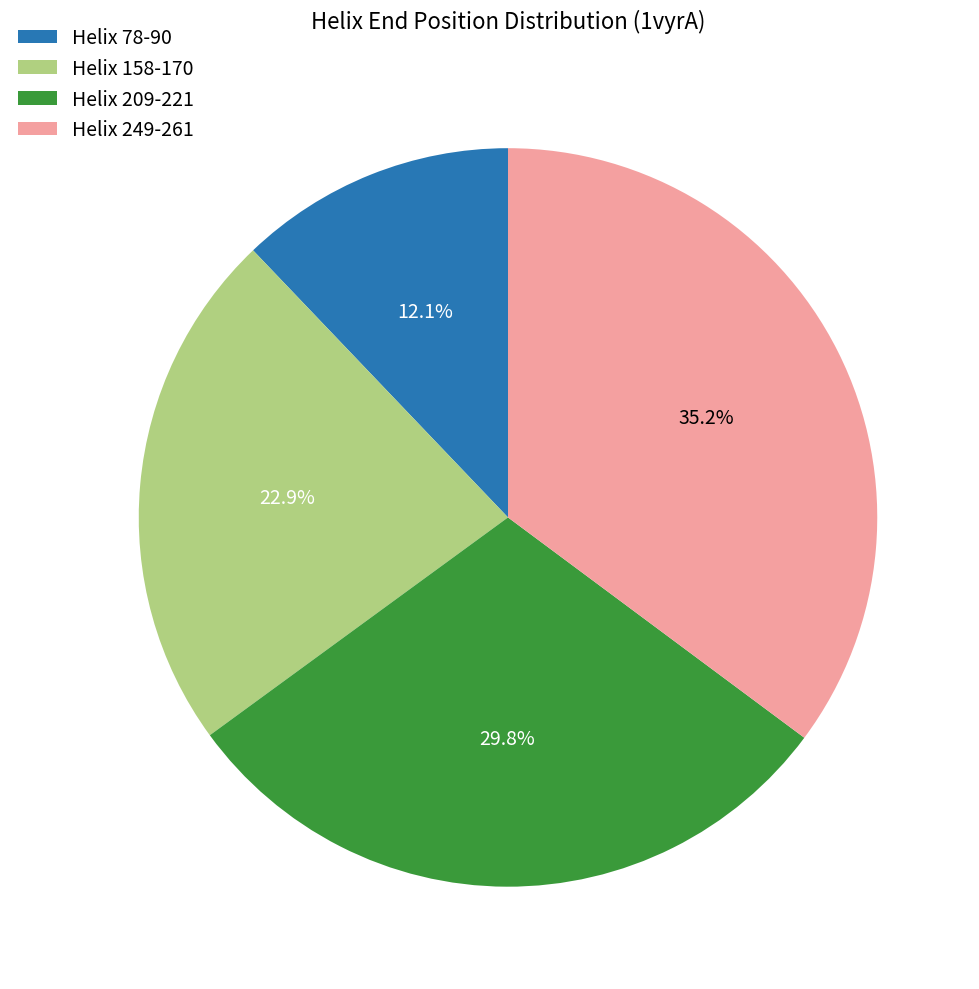

Does Helix 158-170 account for over 50% of the chart?

No